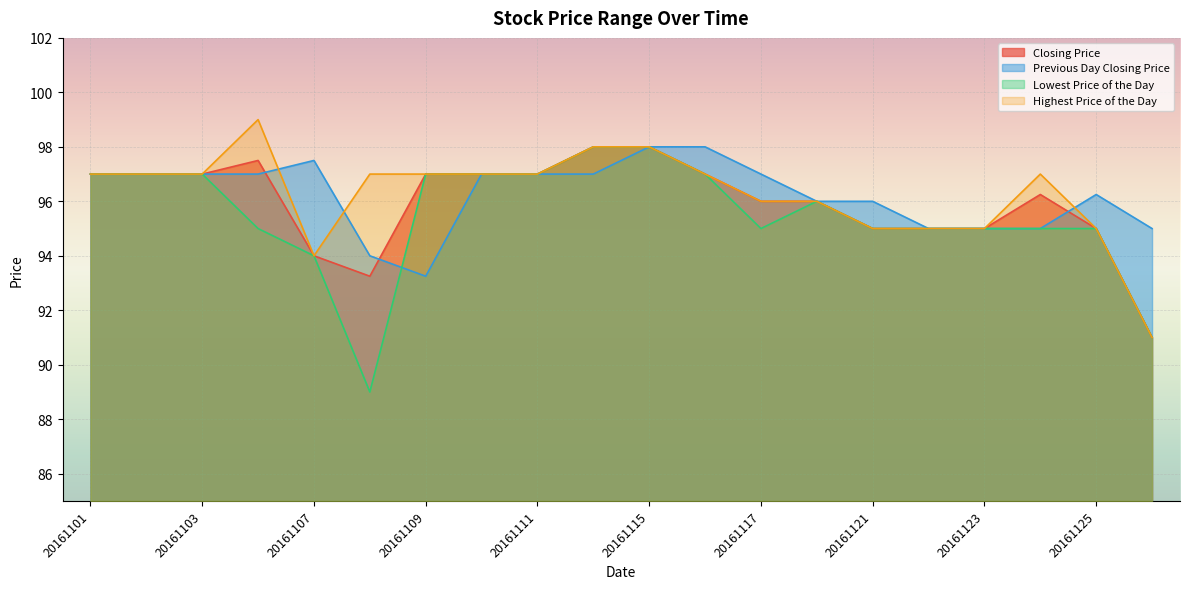

Reading left to right, transcribe all the data shown in this chart.

Closing Price: 97.0	97.0	97.0	97.5	94.0	93.2	97.0	97.0	97.0	98.0	98.0	97.0	96.0	96.0	95.0	95.0	95.0	96.2	95.0	91.0
Previous Day Closing Price: 97.0	97.0	97.0	97.0	97.5	94.0	93.2	97.0	97.0	97.0	98.0	98.0	97.0	96.0	96.0	95.0	95.0	95.0	96.2	95.0
Lowest Price of the Day: 97.0	97.0	97.0	95.0	94.0	89.0	97.0	97.0	97.0	98.0	98.0	97.0	95.0	96.0	95.0	95.0	95.0	95.0	95.0	91.0
Highest Price of the Day: 97.0	97.0	97.0	99.0	94.0	97.0	97.0	97.0	97.0	98.0	98.0	97.0	96.0	96.0	95.0	95.0	95.0	97.0	95.0	91.0